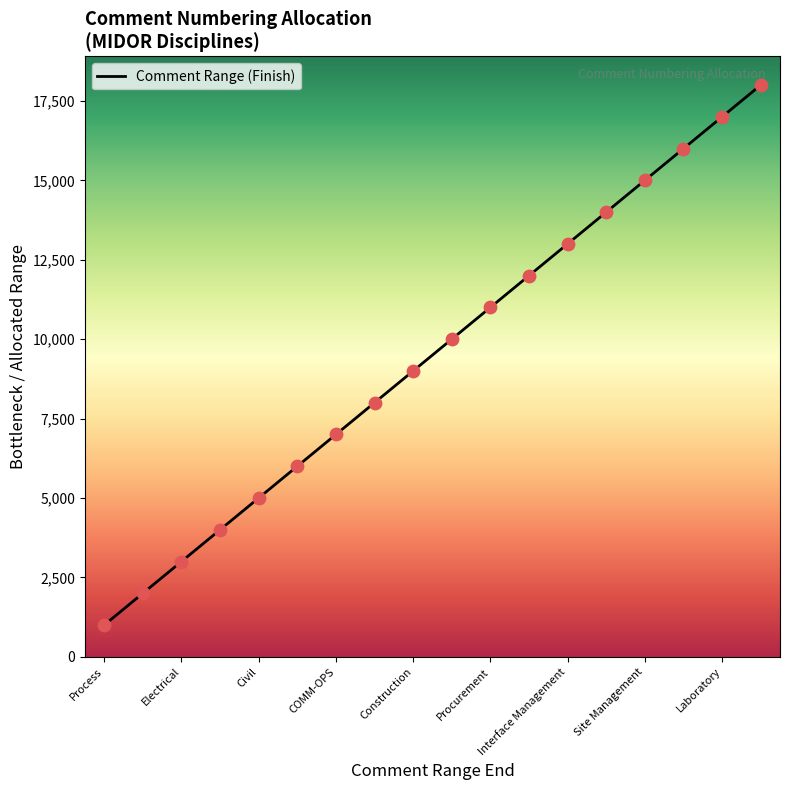

What is the difference between the maximum and minimum values?

17000